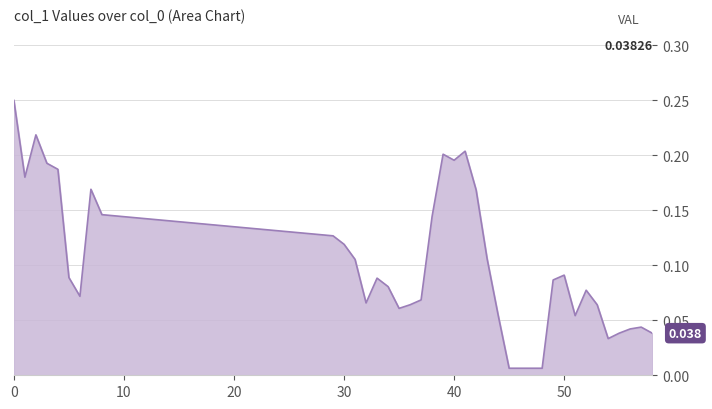

True or false: there are more than 1 points higher than both neighbors.

True